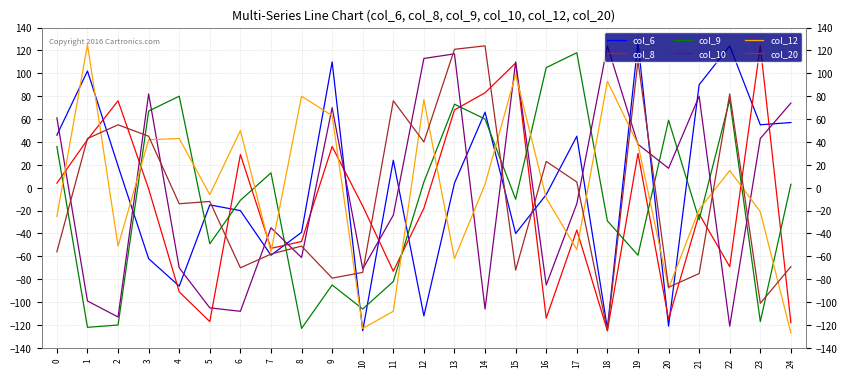

True or false: col_6 and col_10 intersect in this chart.

True